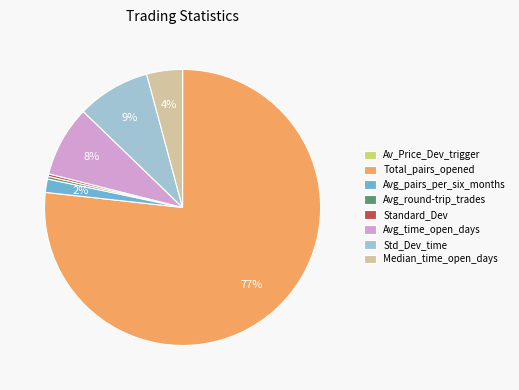

Which slice is the largest?

Total_pairs_opened